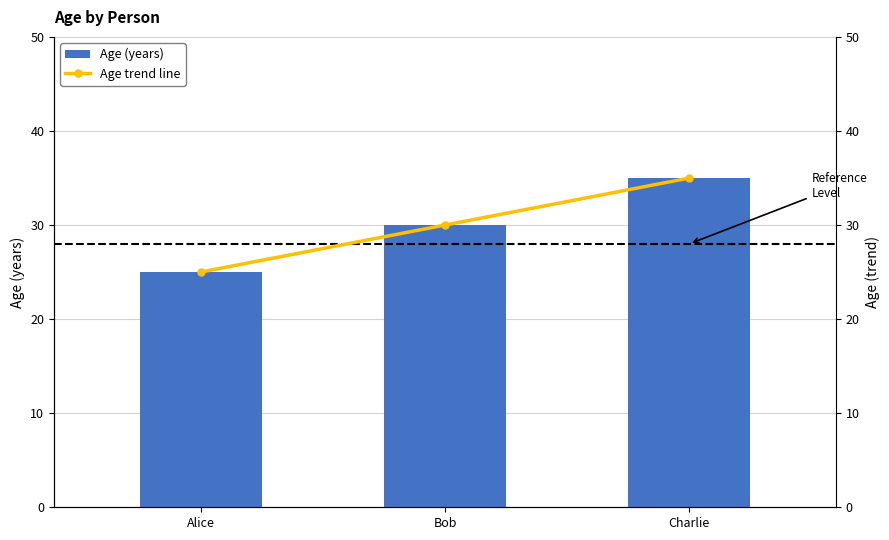

What is the label of the 3rd bar from the left?

Charlie